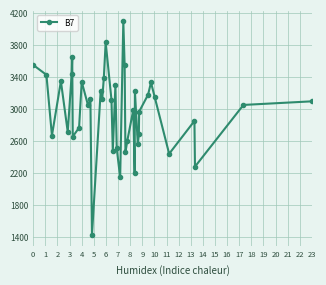

Is this an area chart (filled region under the line)?

No